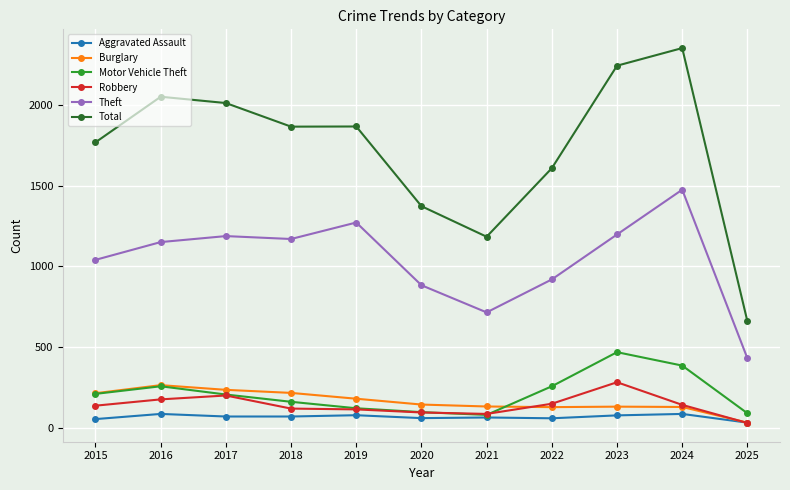

The Burglary series shows 34 at 2024. True or false?

False